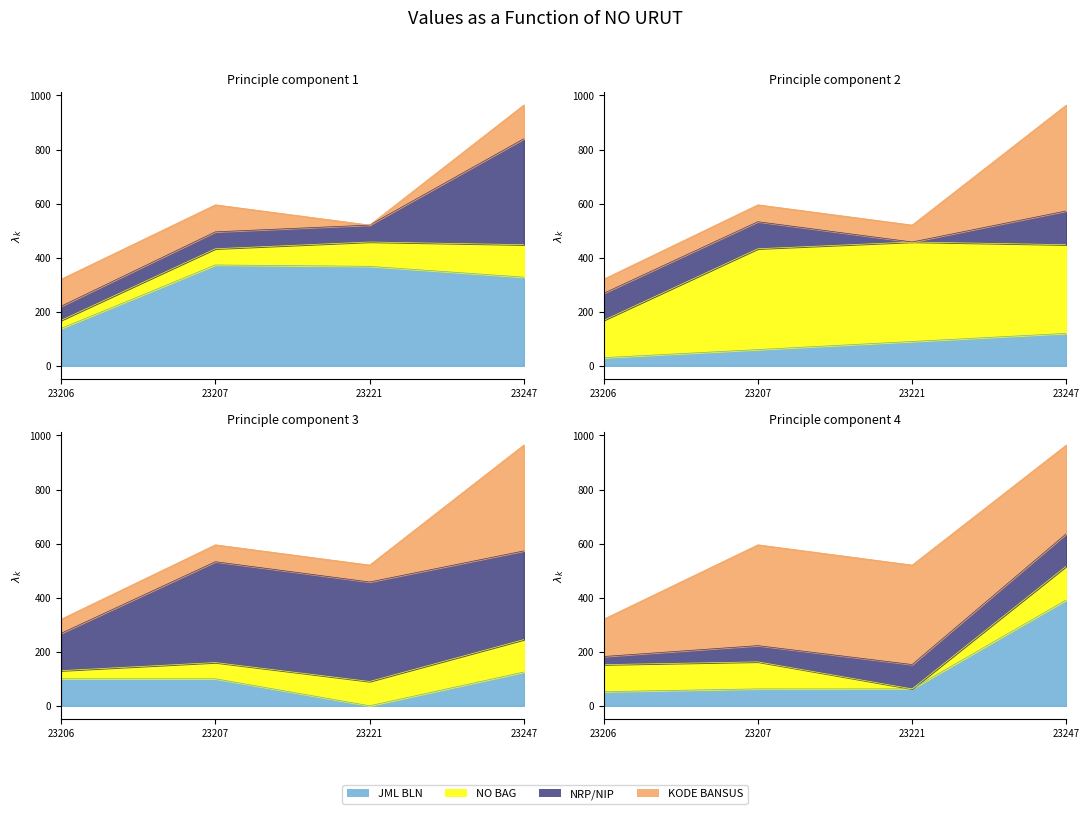

How many categories are shown in the chart?

4